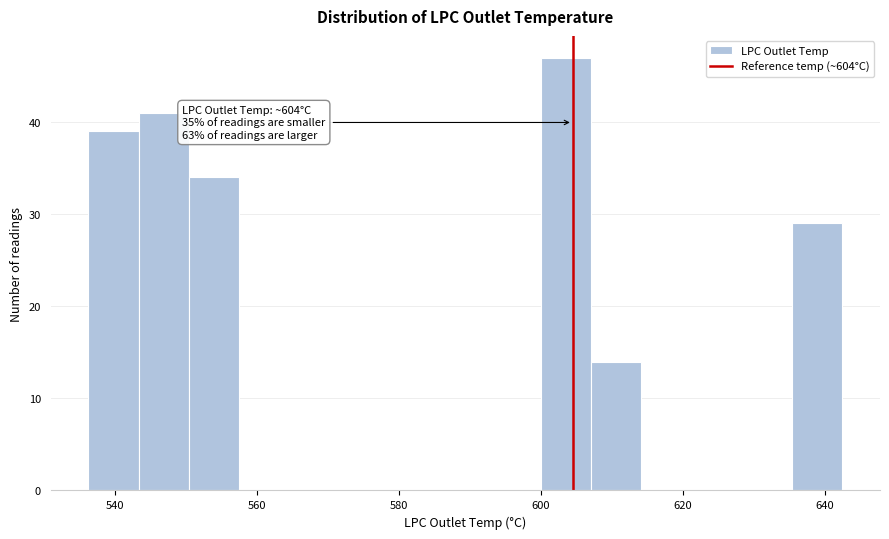

Read against the x-axis, roughly where is the centre of the tallest bar?

604